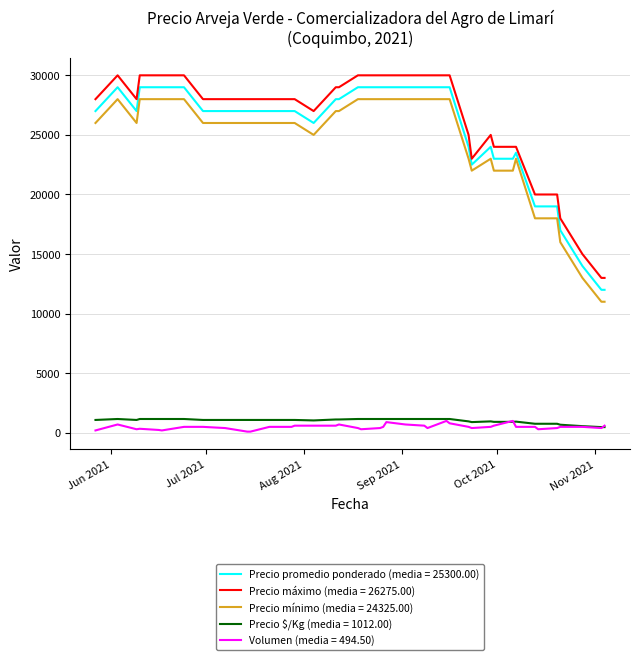

True or false: Precio $/Kg (media = 1012.00) and Precio promedio ponderado (media = 25300.00) intersect in this chart.

False